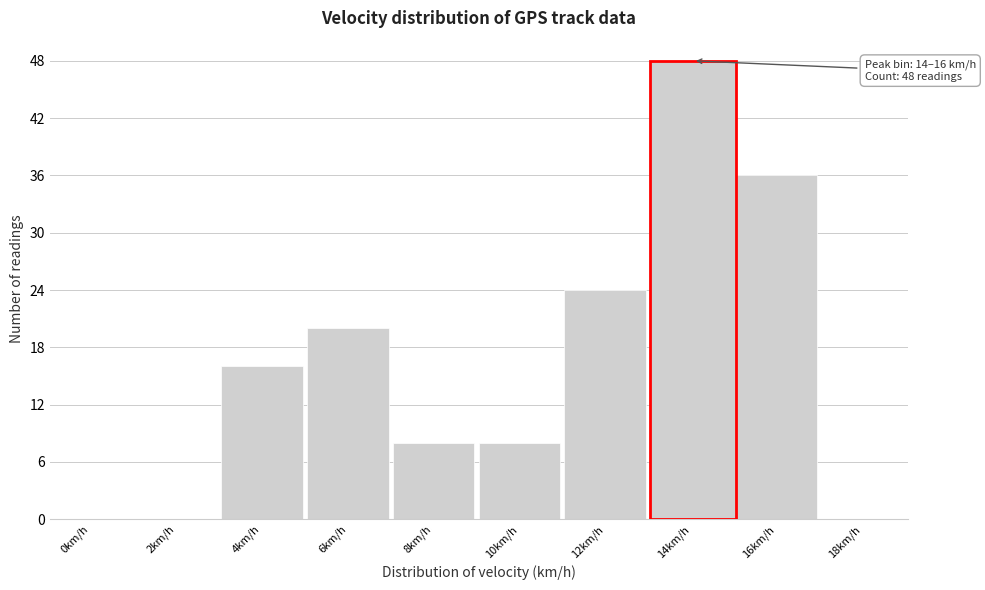

Reading right to left, list all the values displayed in this chart.

18km/h=0	16km/h=36	12km/h=24	10km/h=8	8km/h=8	6km/h=20	4km/h=16	2km/h=0	0km/h=0